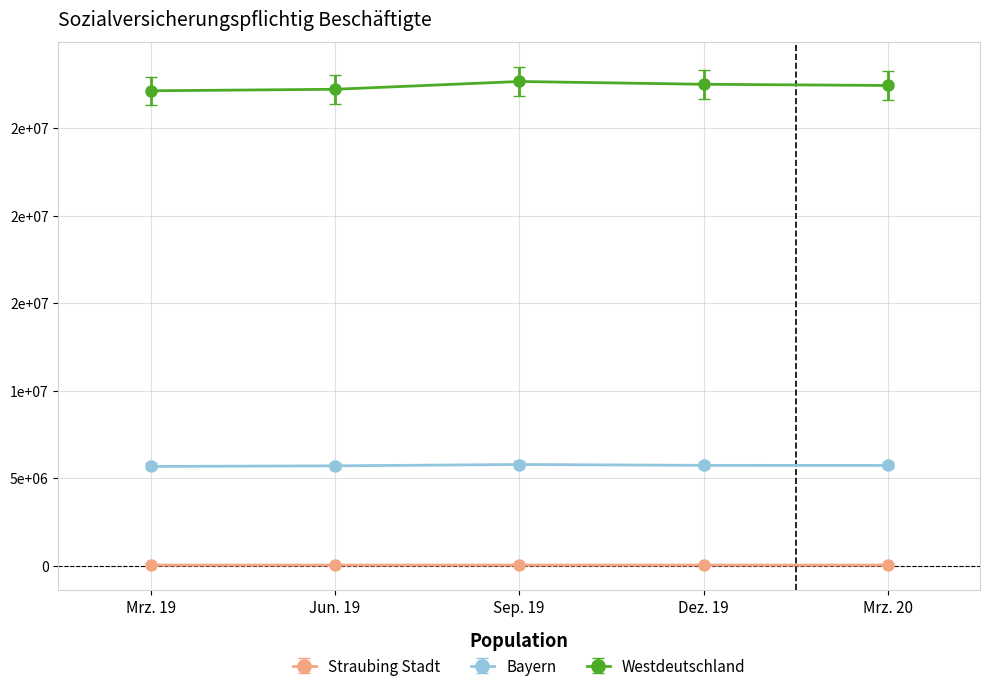

Rank the series by their maximum value, from lowest to highest.

Straubing Stadt, Bayern, Westdeutschland